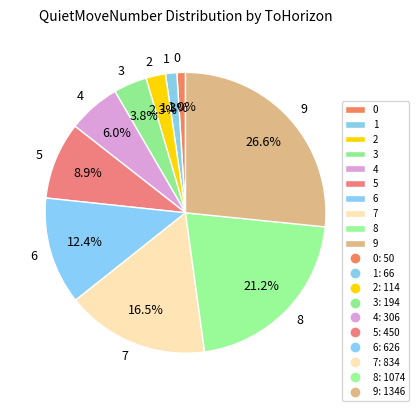

Which has a higher value, 5 or 3?

5